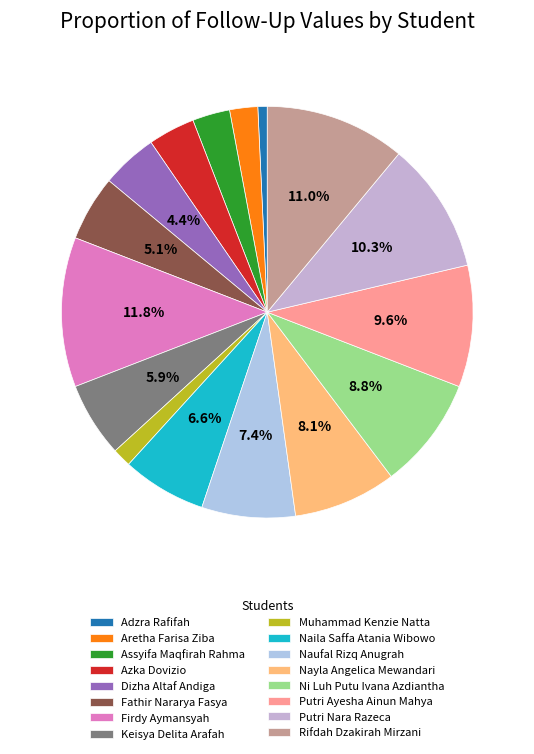

What is the smallest slice in the pie chart?

Adzra Rafifah